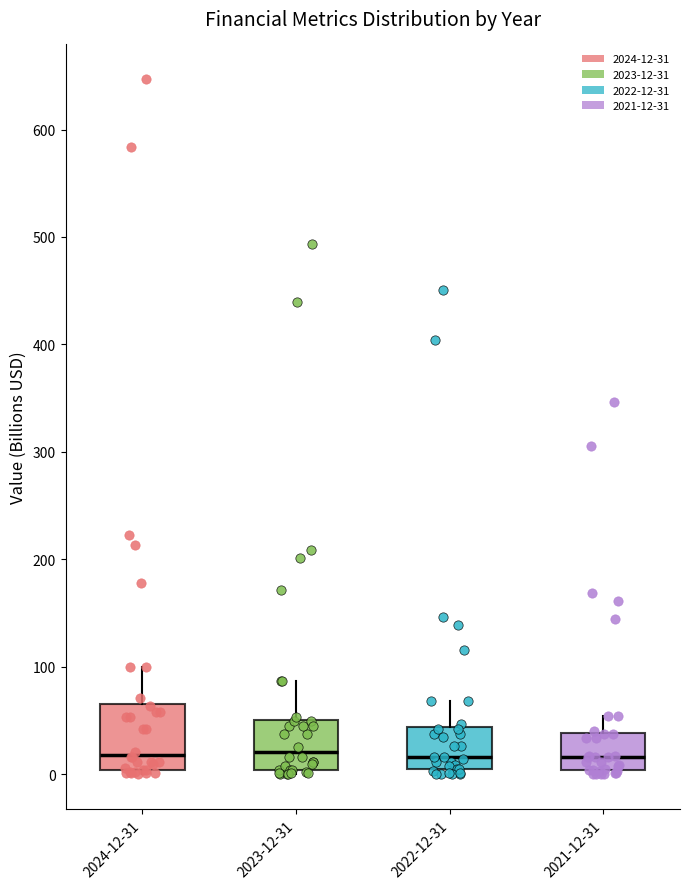

Where is the upper edge of the box for 2023-12-31 on the y-axis? The values are not printed on the chart, so give them approximately, as read against the axis.

50